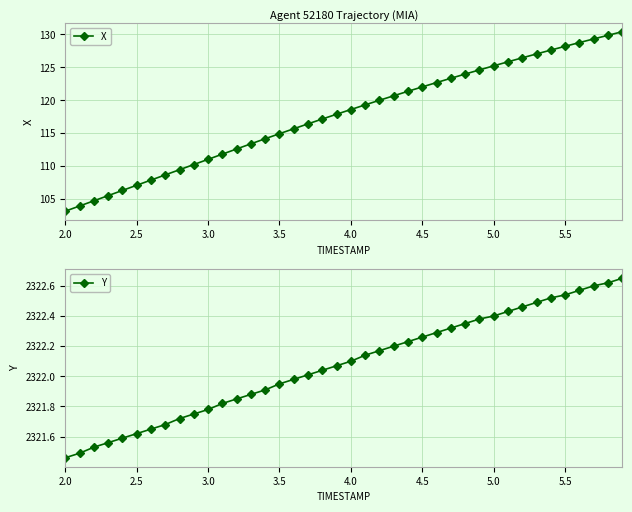

True or false: X and Y intersect in this chart.

False